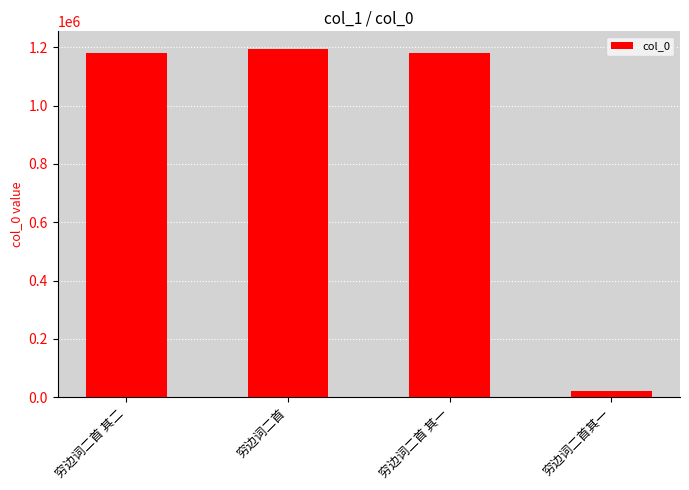

What position from the left is 穷边词二首?

2